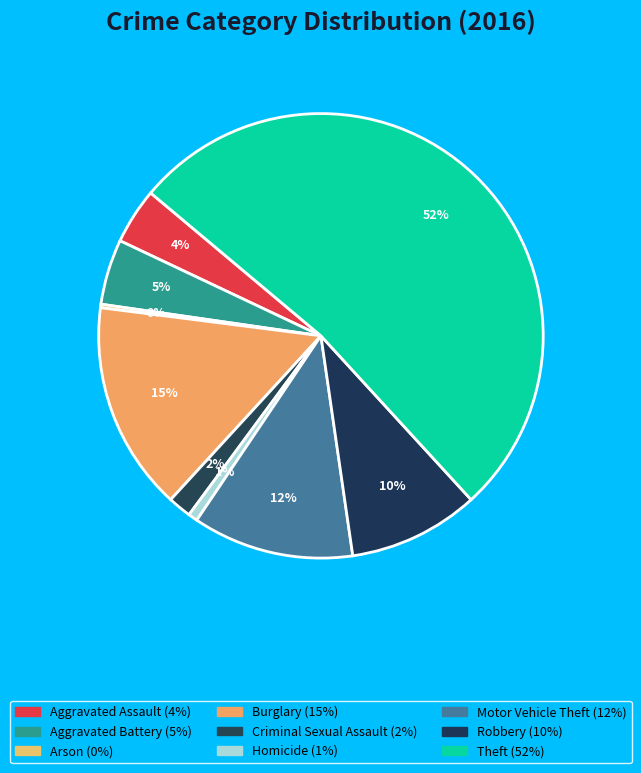

Which slice represents more than half of the pie?

Theft